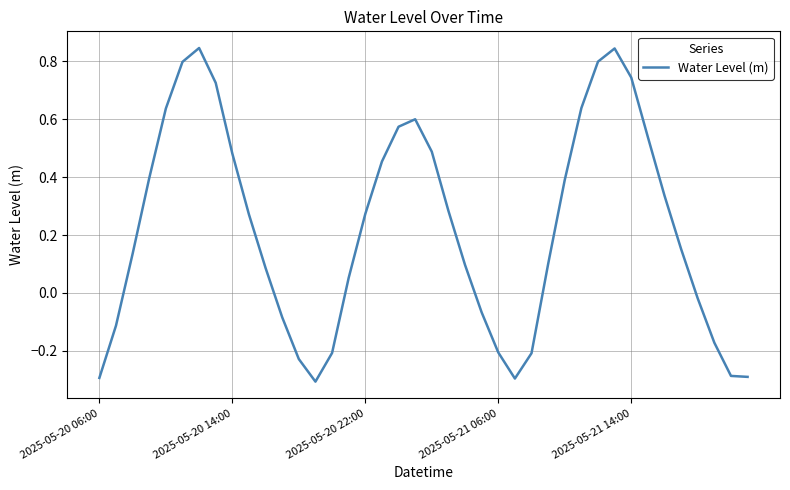

What is the difference between the second highest and second lowest values?

1.1